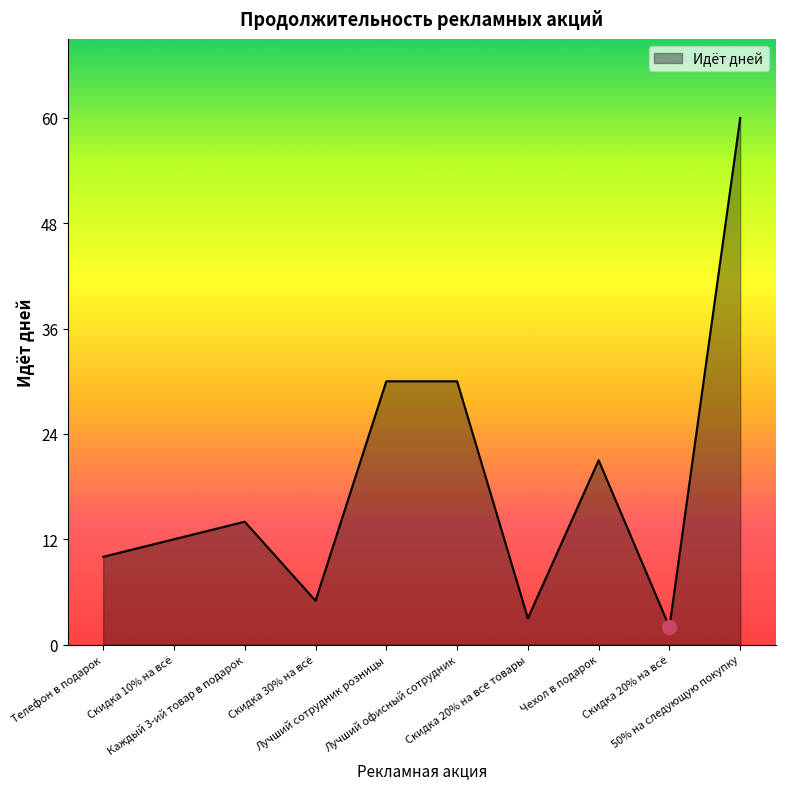

True or false: the data shows 21 at Скидка 10% на всё.

False